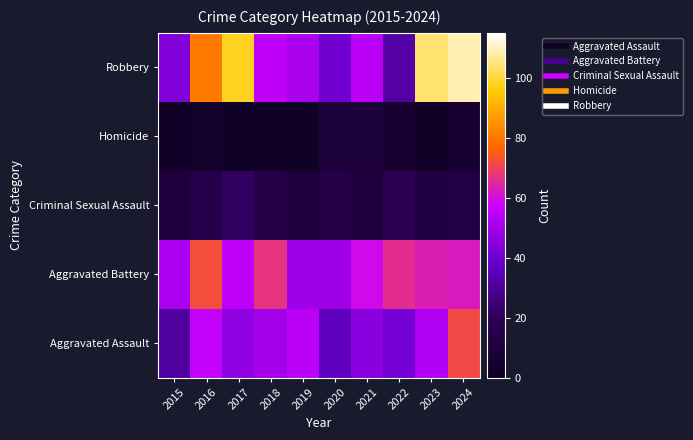

List the series in order of their peak value, lowest first.

Homicide, Criminal Sexual Assault, Aggravated Assault, Aggravated Battery, Robbery